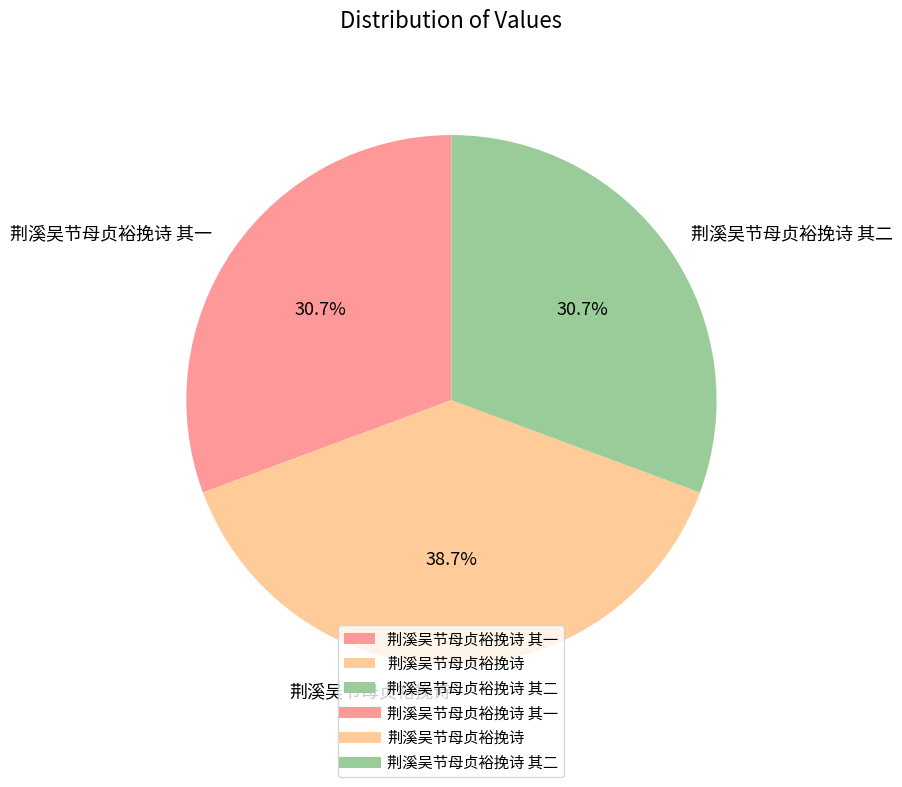

How many segments does this pie chart have?

3